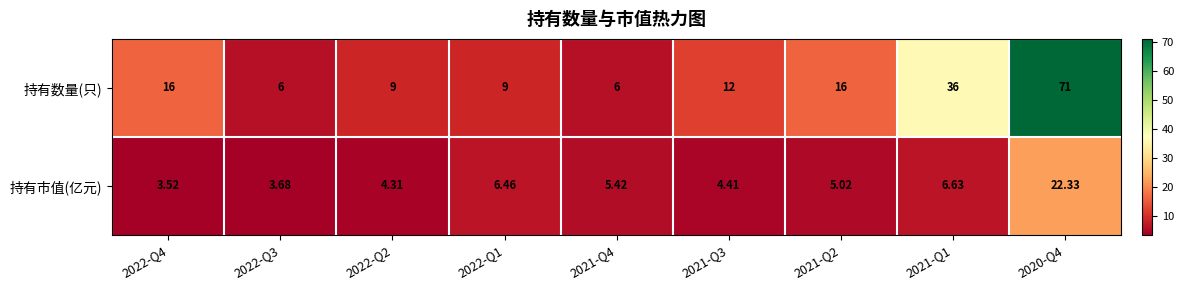

Which series has the largest range (max minus min)?

持有数量(只)